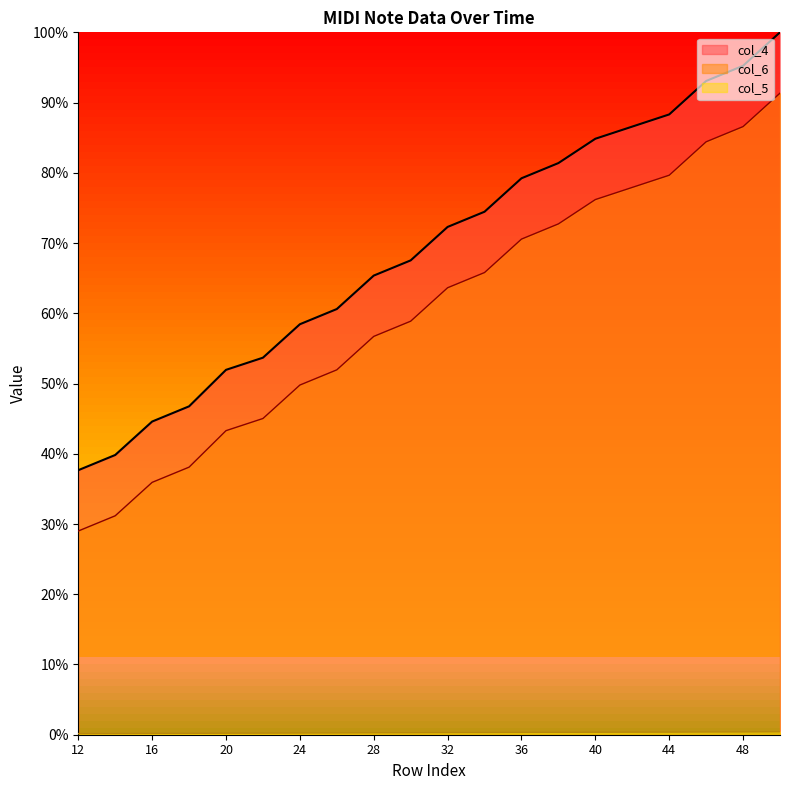

How many lines are shown in the chart?

3